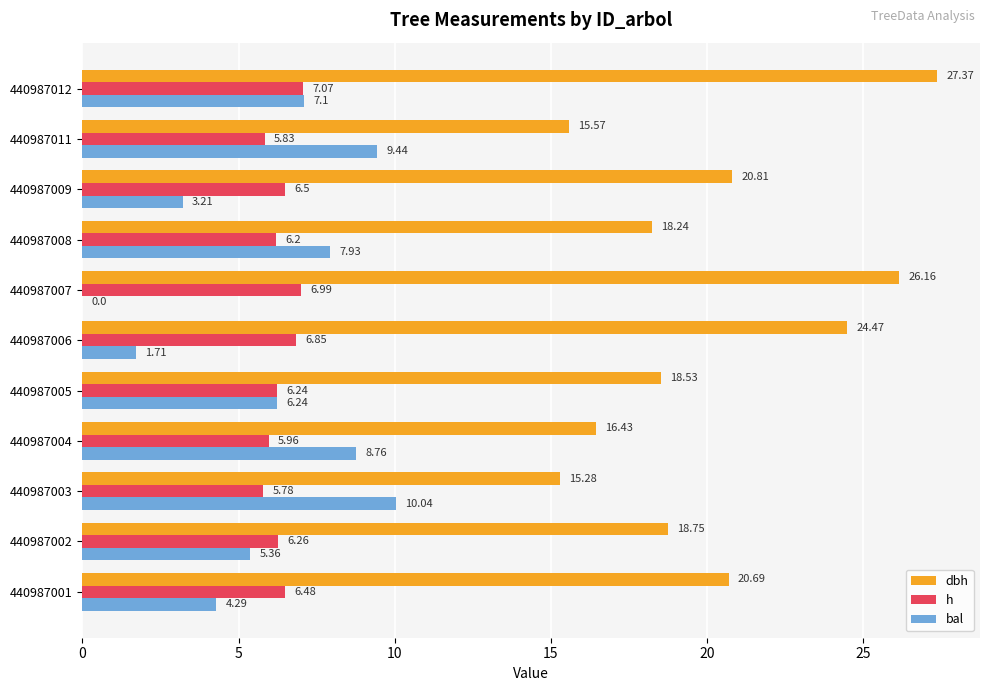

What is the total value across all series at 440987009?

30.5